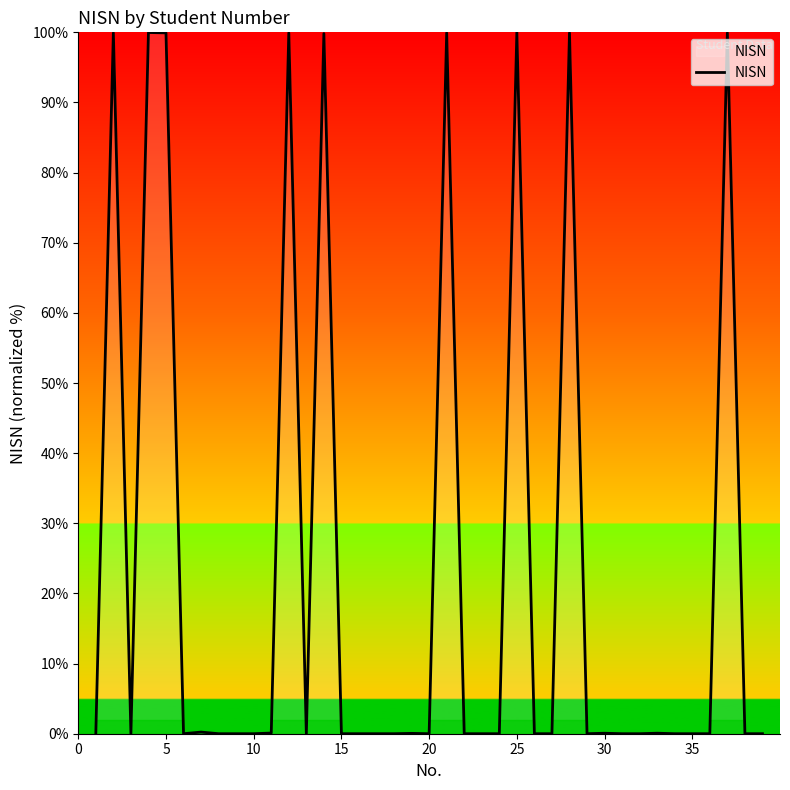

How many categories are shown in the chart?

39